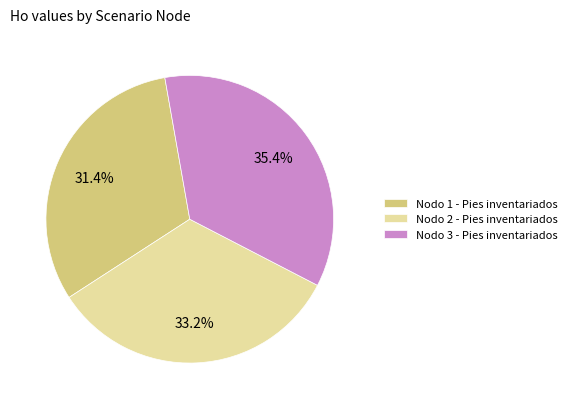

Approximately how many times larger is the value at Nodo 2 - Pies inventariados compared to Nodo 3 - Pies inventariados?

0.9